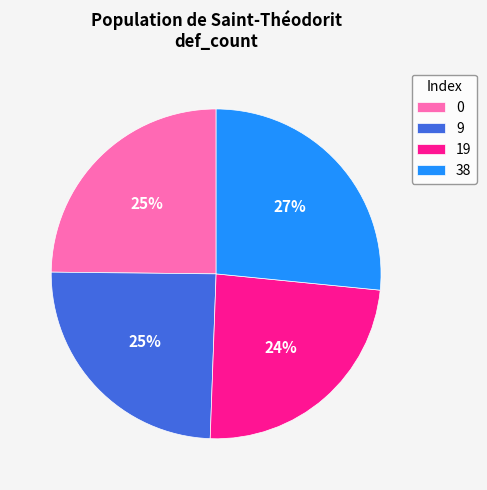

Is it true that 19 is 14% of the pie?

False